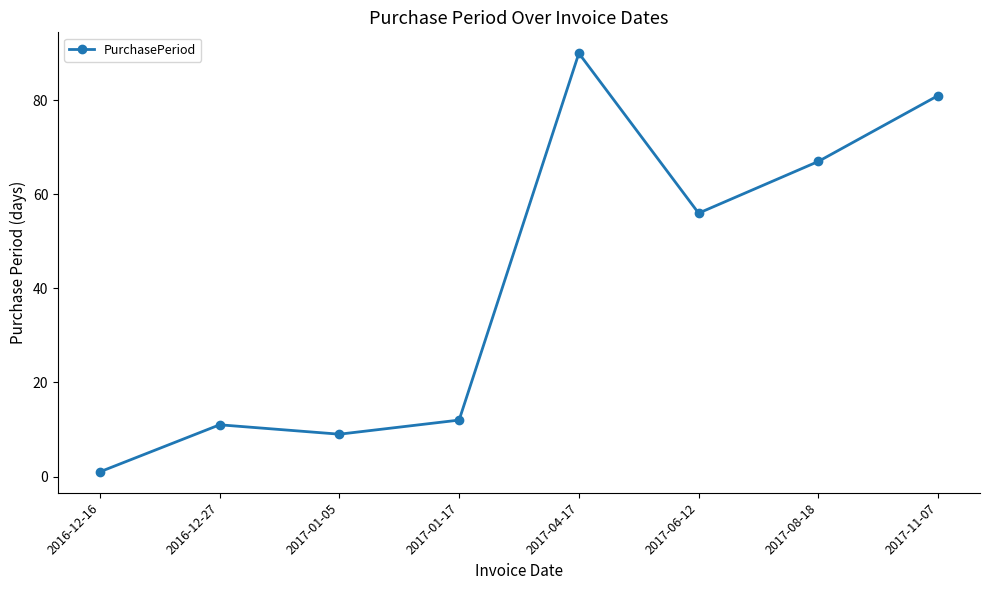

What is the ratio of the value at 2017-01-17 to the value at 2017-06-12?

0.2